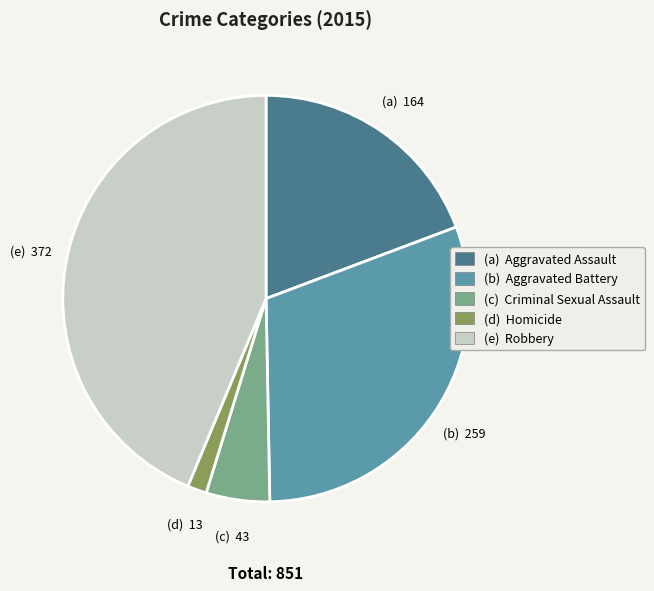

Is there any slice that represents more than half of the pie?

No